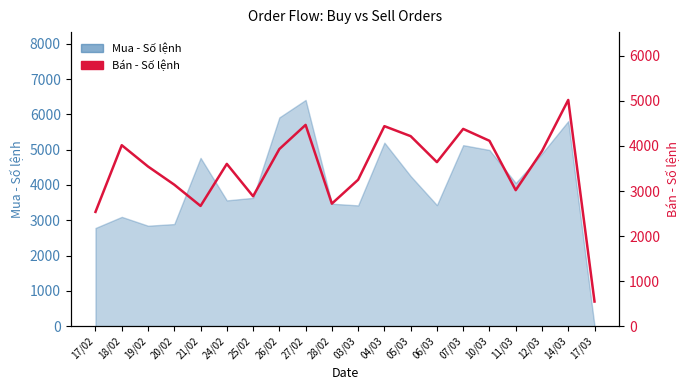

How many lines are shown in the chart?

1